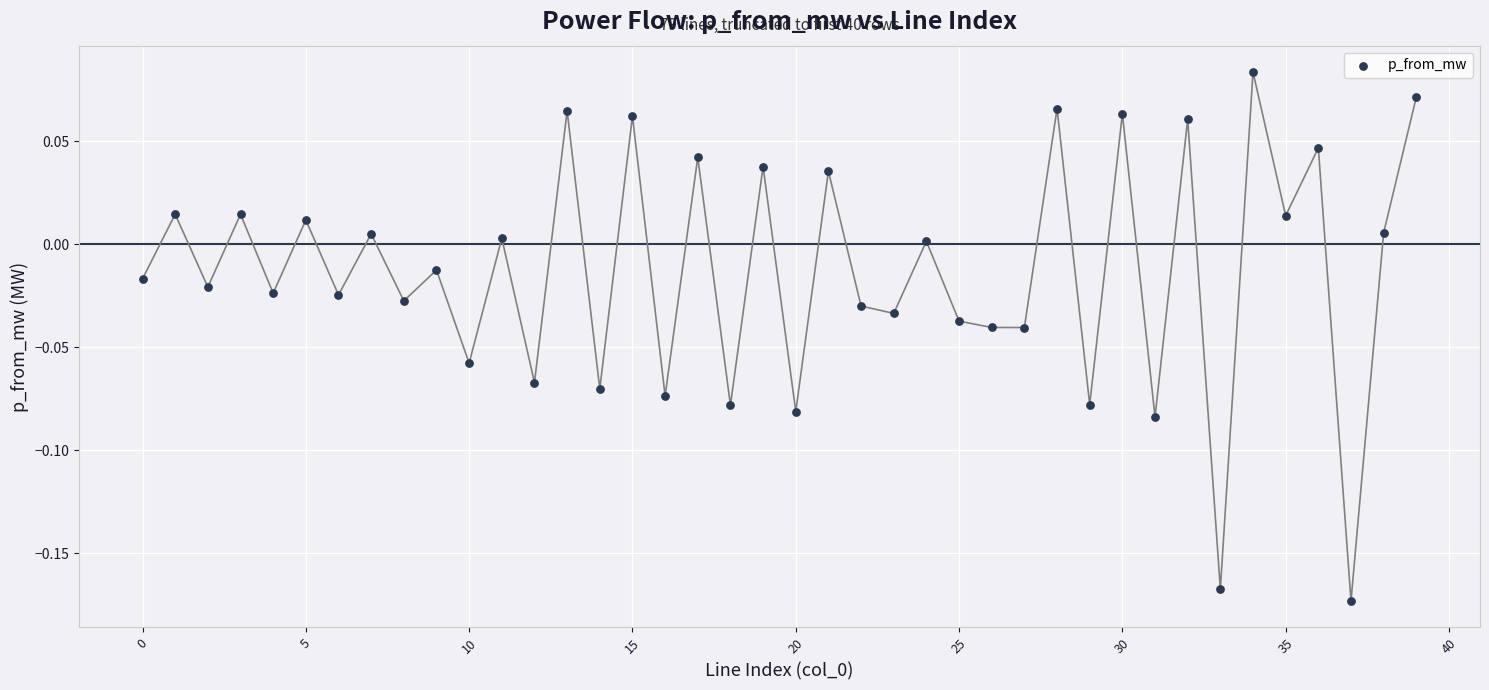

What is the range of Y values (max minus min)?

0.3